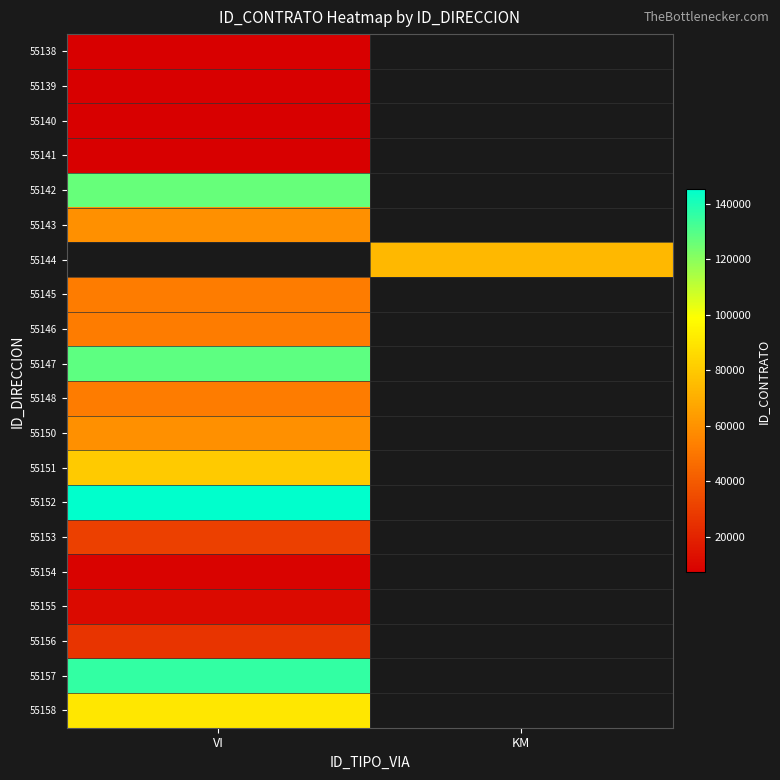

At how many categories does at least one series exceed 25446?

2